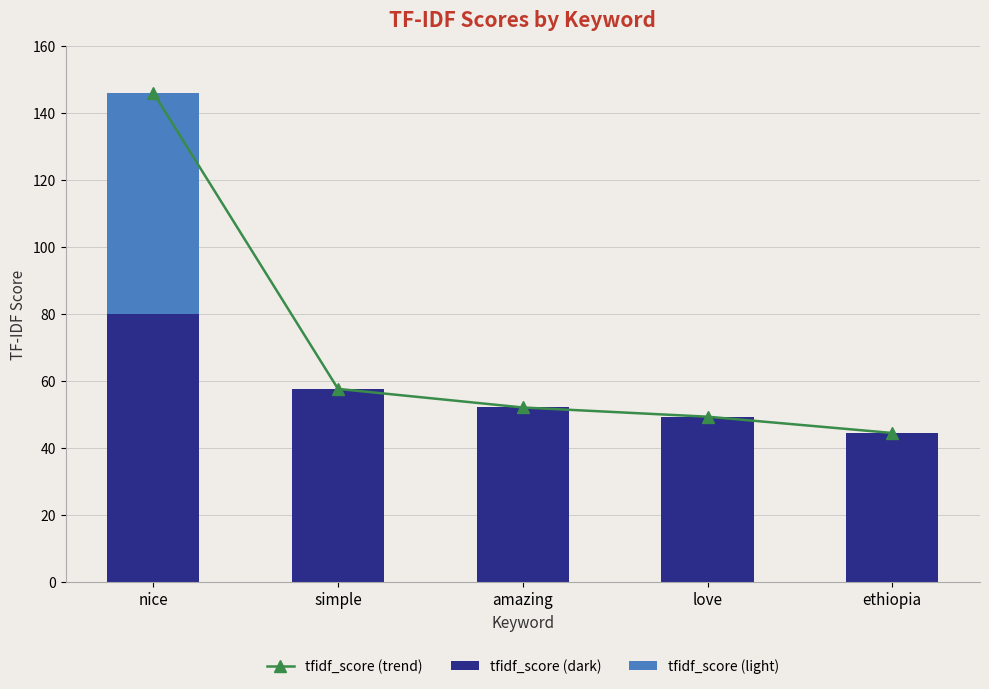

What position from the left is love?

4